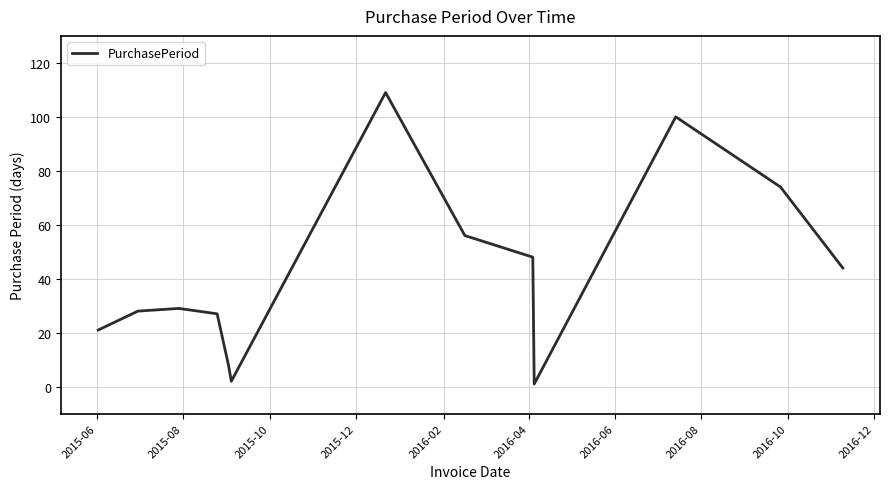

What is the maximum value shown in the chart?

109